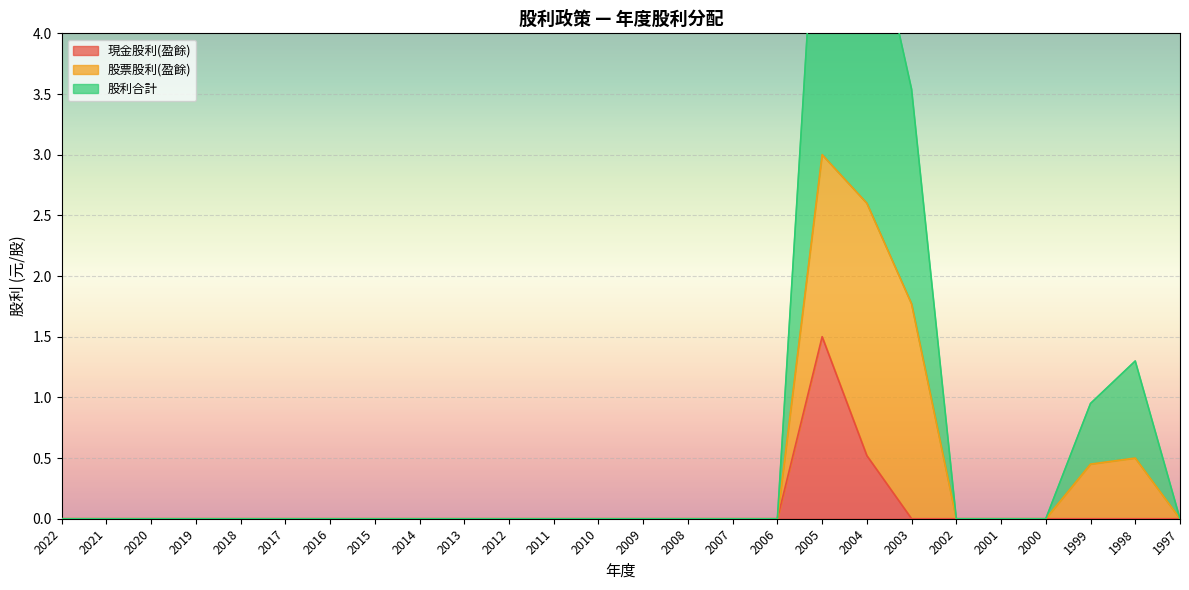

At which label does 現金股利(盈餘) reach its minimum?

2022